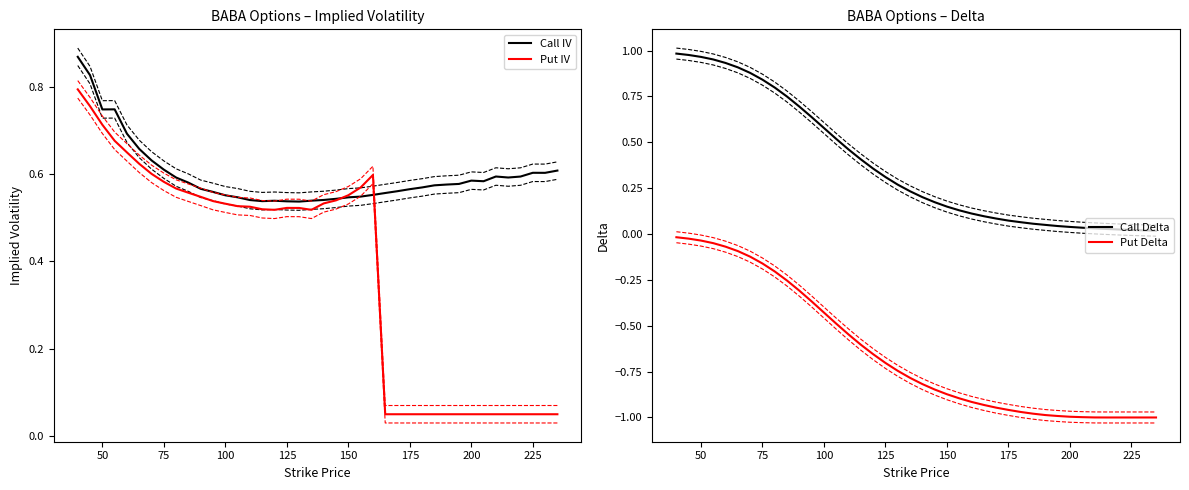

True or false: Call Delta and Put Delta intersect in this chart.

False